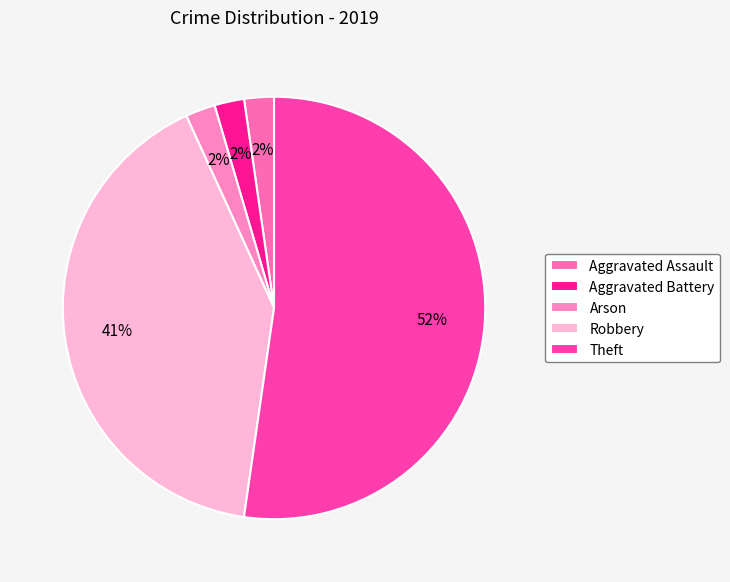

Between Aggravated Battery and Arson, which is larger?

Aggravated Battery